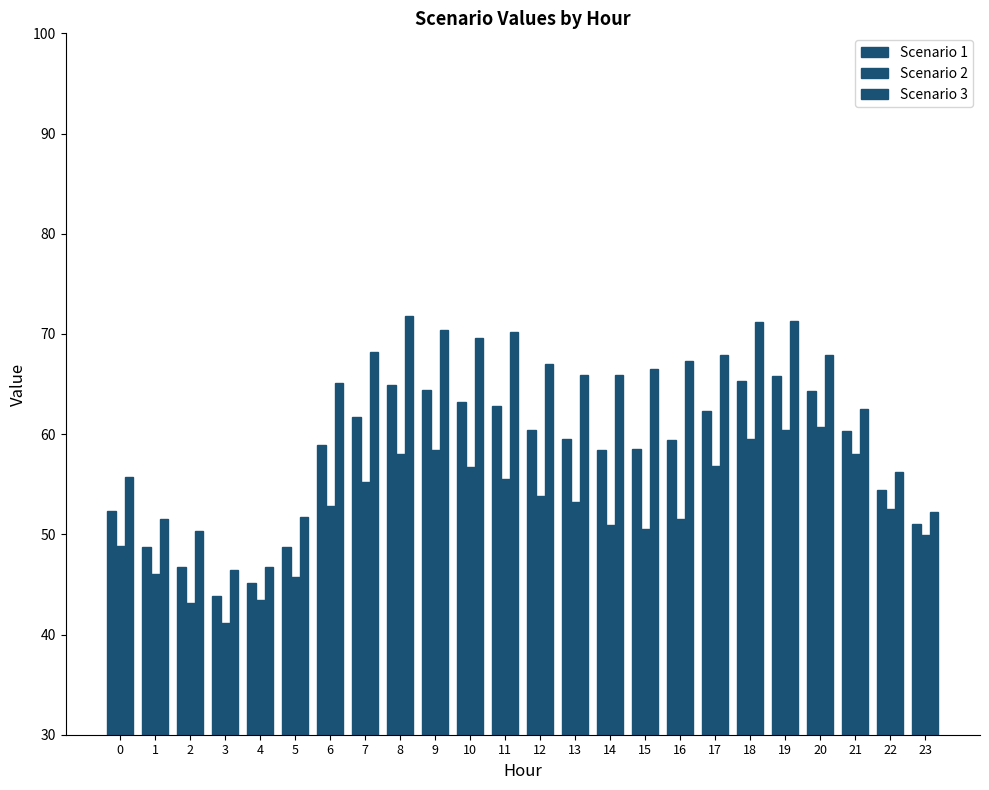

True or false: Scenario 3 has a value of 31.7 at 6.

False